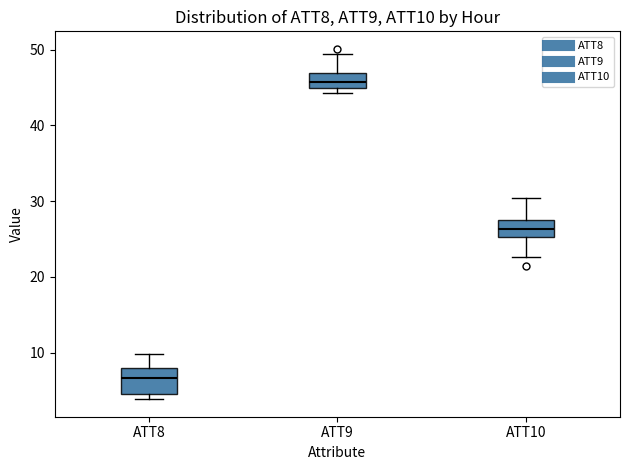

Reading left to right, transcribe this box plot: for each box, give where its median line is, the range the box spans, and where its two whiskers end, as read against the y-axis. The values are not printed on the chart, so give them approximately, as read against the axis.

ATT8: median 7, box 5 to 8, whiskers 4 to 10
ATT9: median 46, box 45 to 47, whiskers 44 to 49
ATT10: median 26, box 25 to 28, whiskers 23 to 30